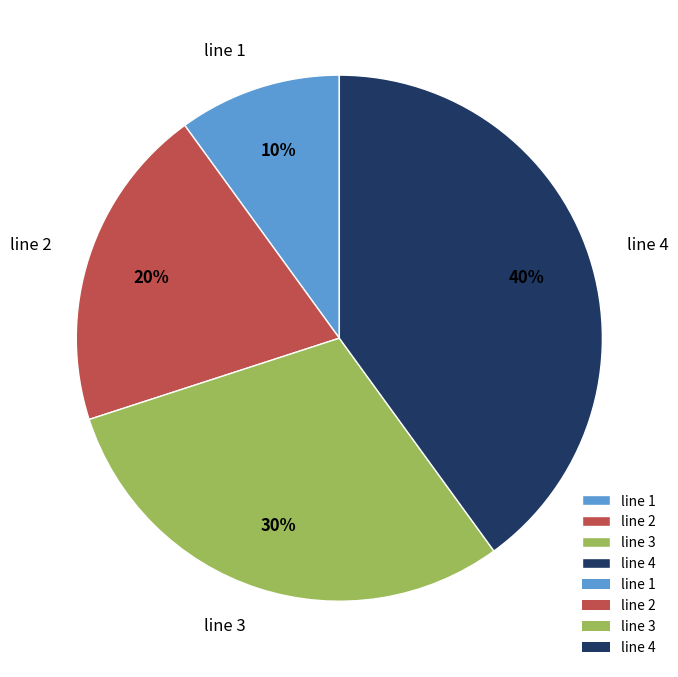

To the nearest percent, what portion does line 4 represent?

40%